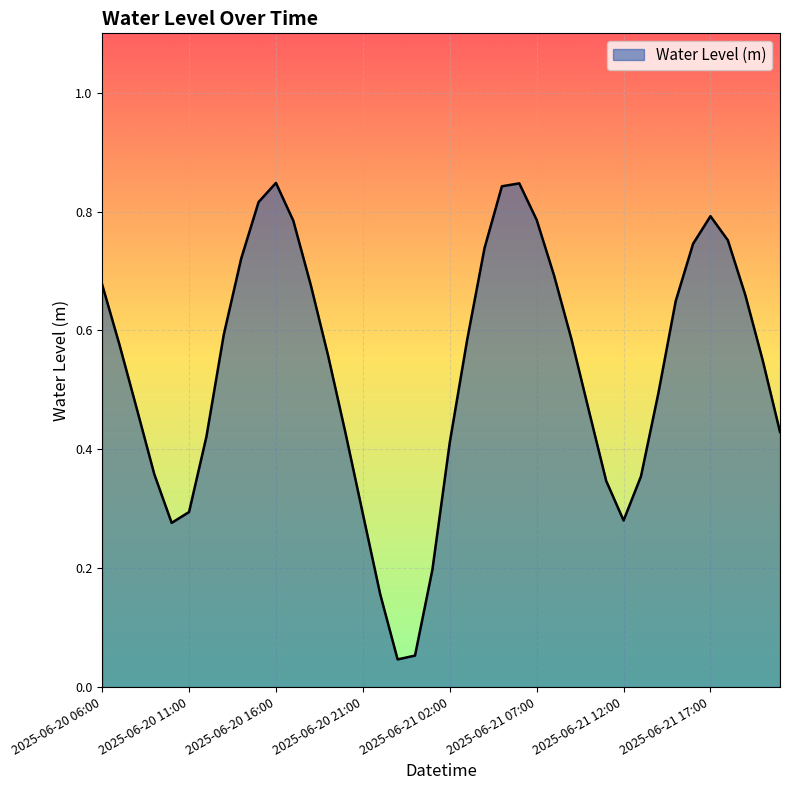

Which label corresponds to the smallest value in the chart?

2025-06-20 23:00